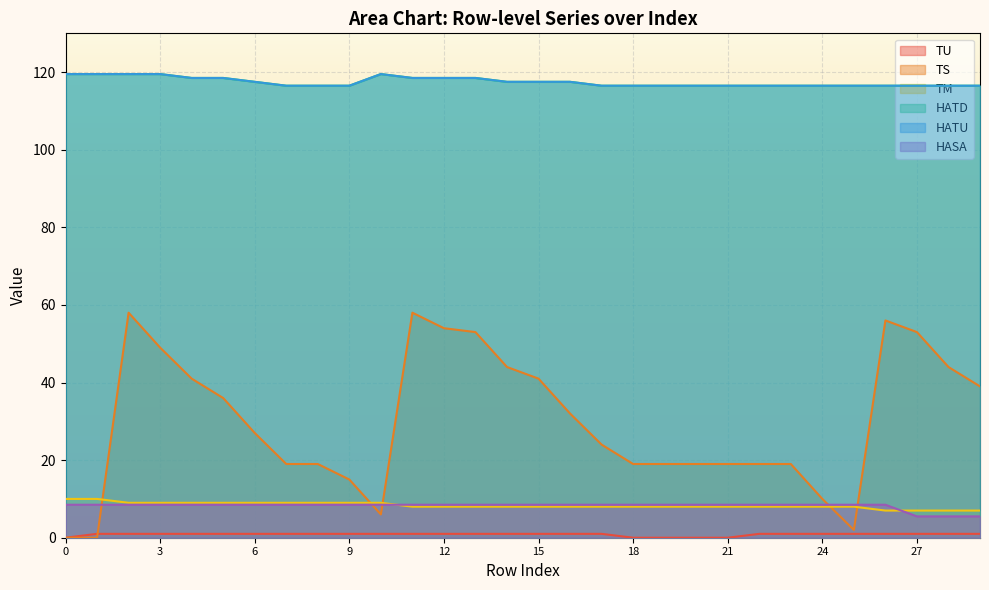

How many HATU values are between 116 and 118?

20